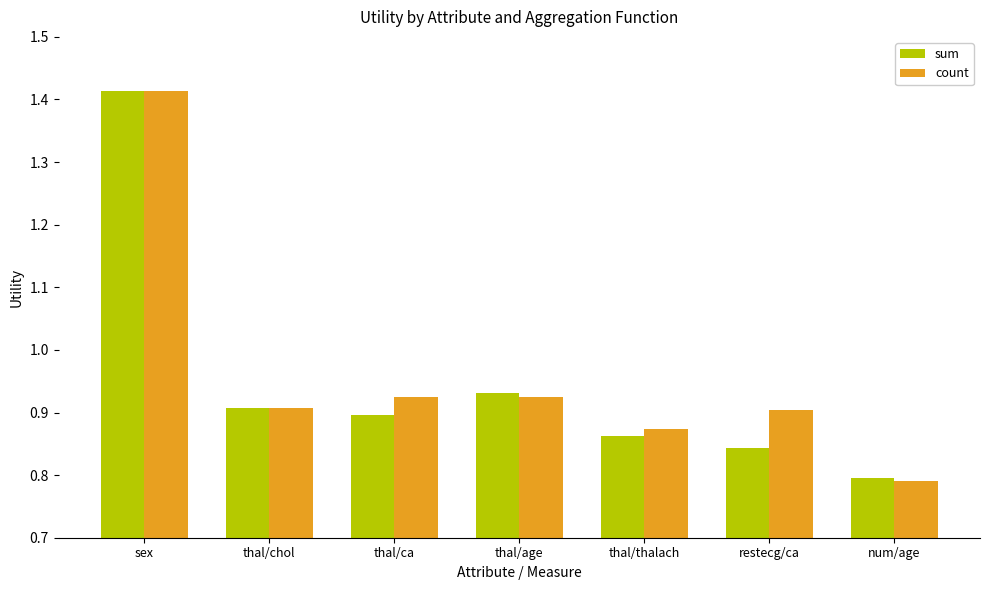

Which series has the widest spread of values?

count